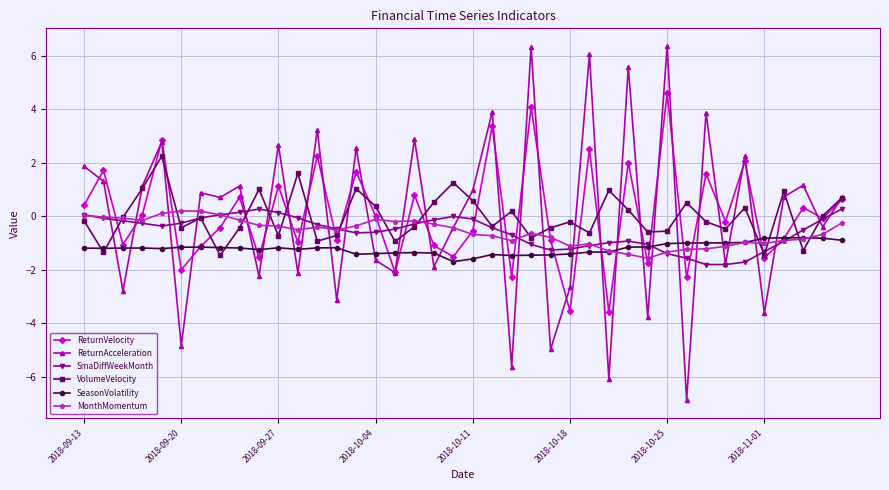

What is the difference between the maximum and minimum values in the ReturnAcceleration series?

13.2